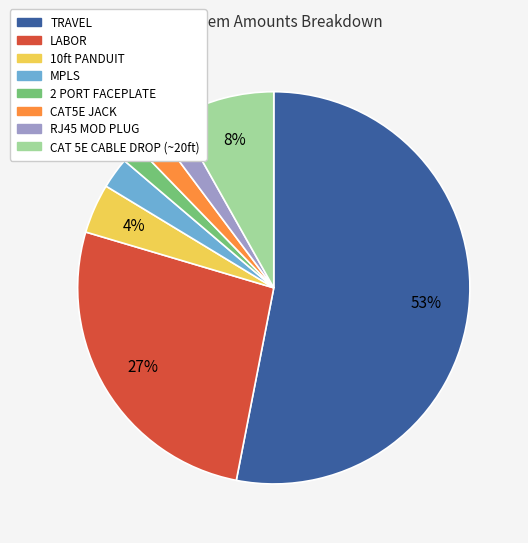

To the nearest percent, what percentage of the pie is LABOR?

27%